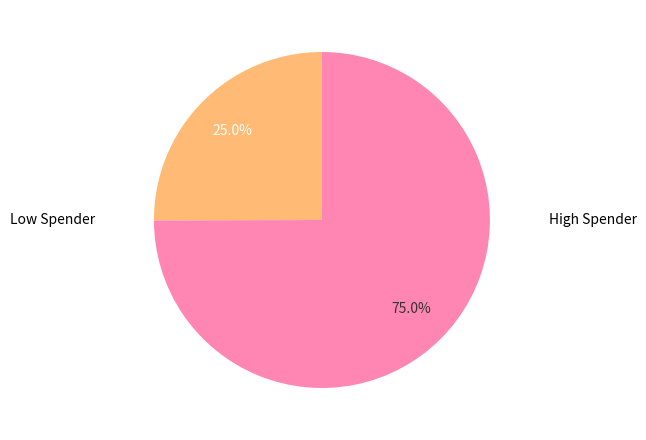

Which category has the smallest portion of the pie?

Low Spender